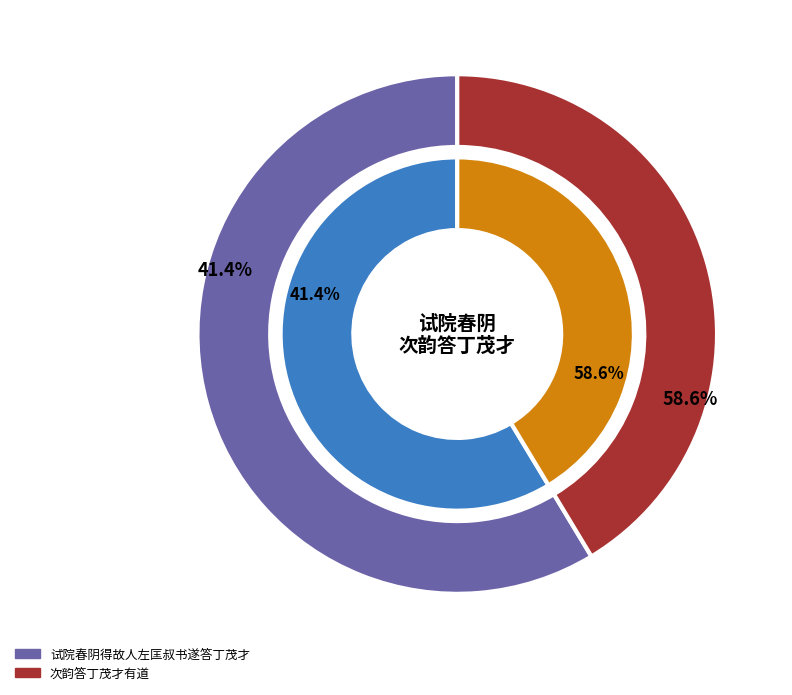

To the nearest percent, what is the combined percentage of 试院春阴得故人左匡叔书遂答丁茂才 and 次韵答丁茂才有道?

100%